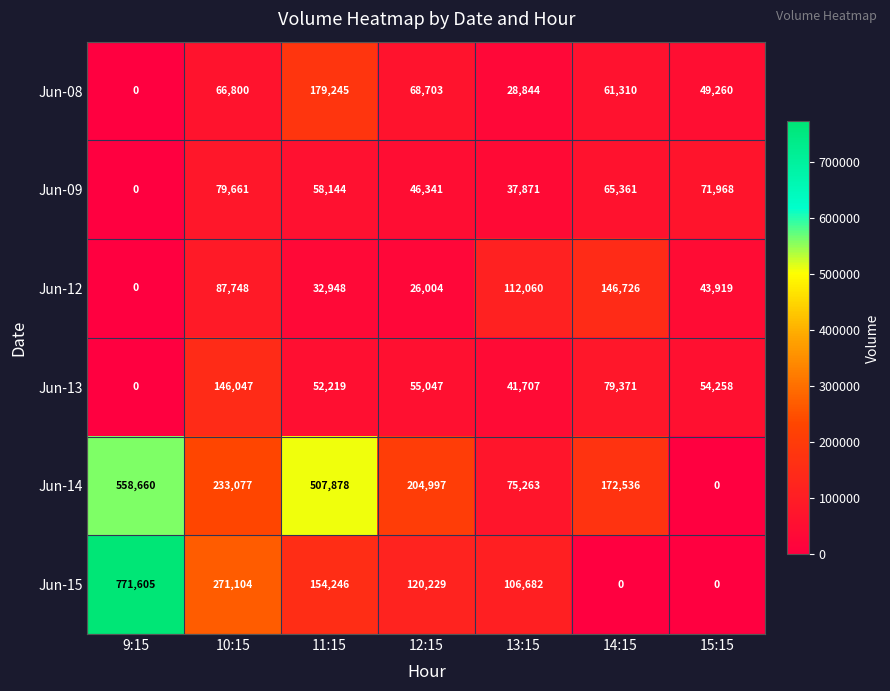

At how many categories does at least one series exceed 631898?

1